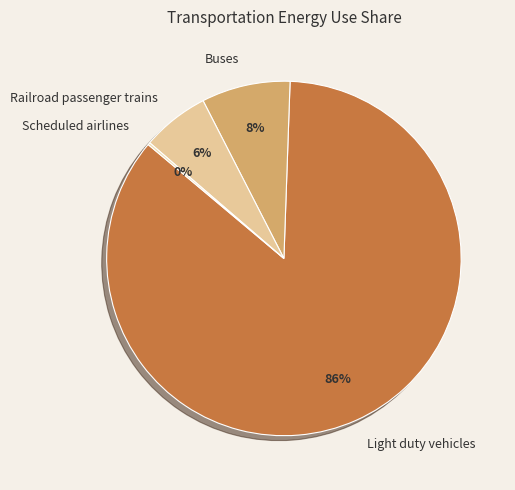

To the nearest percent, what percentage of the pie is Buses?

8%